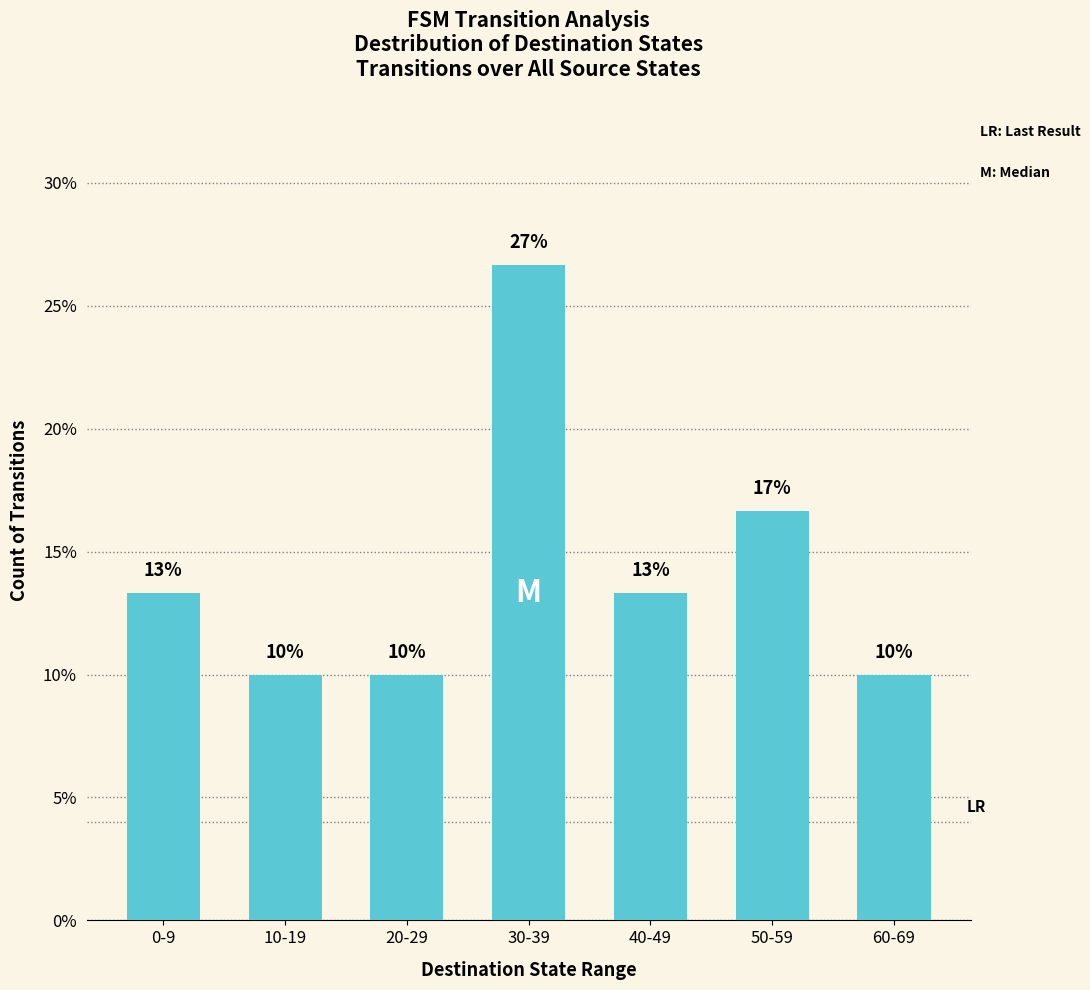

True or false: the data shows 26.7 at 30-39.

True